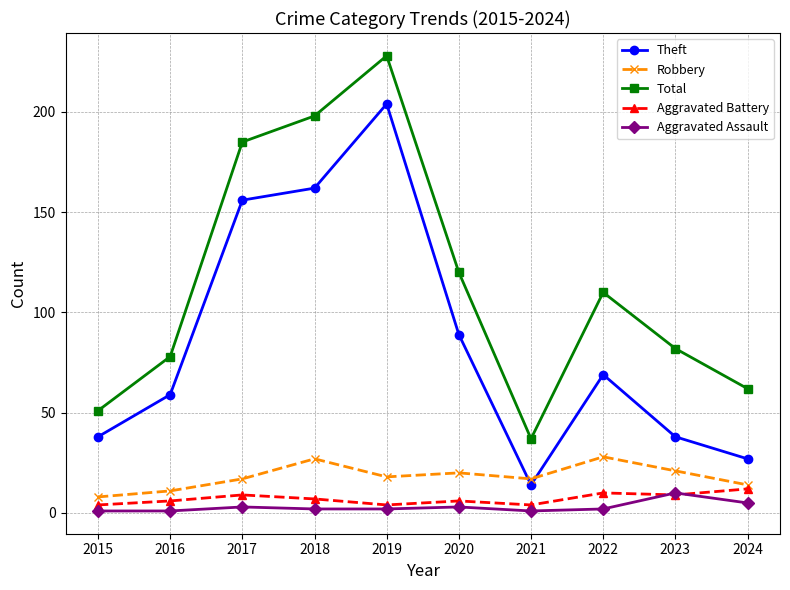

Is it true that Total equals 37 at 2021?

True